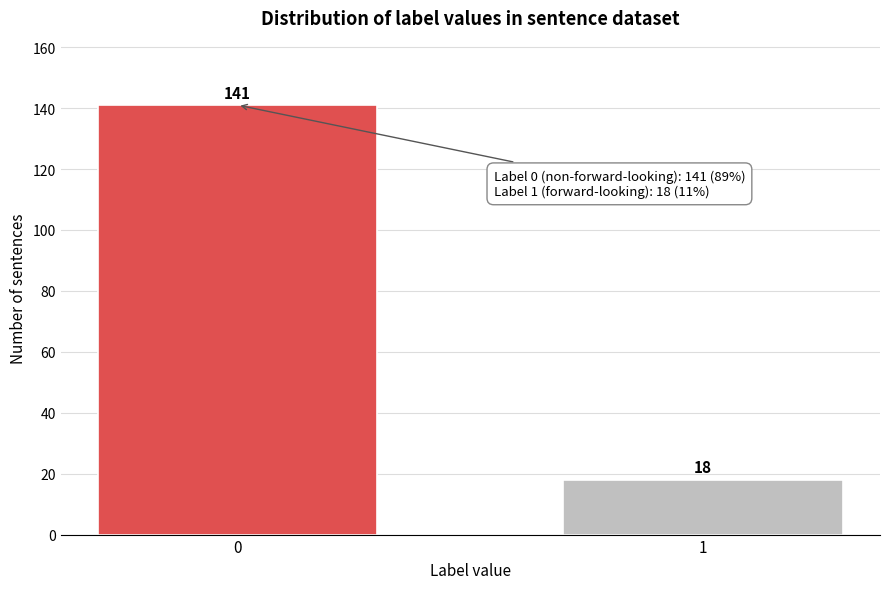

Reading left to right, extract all data points from this chart.

141	18